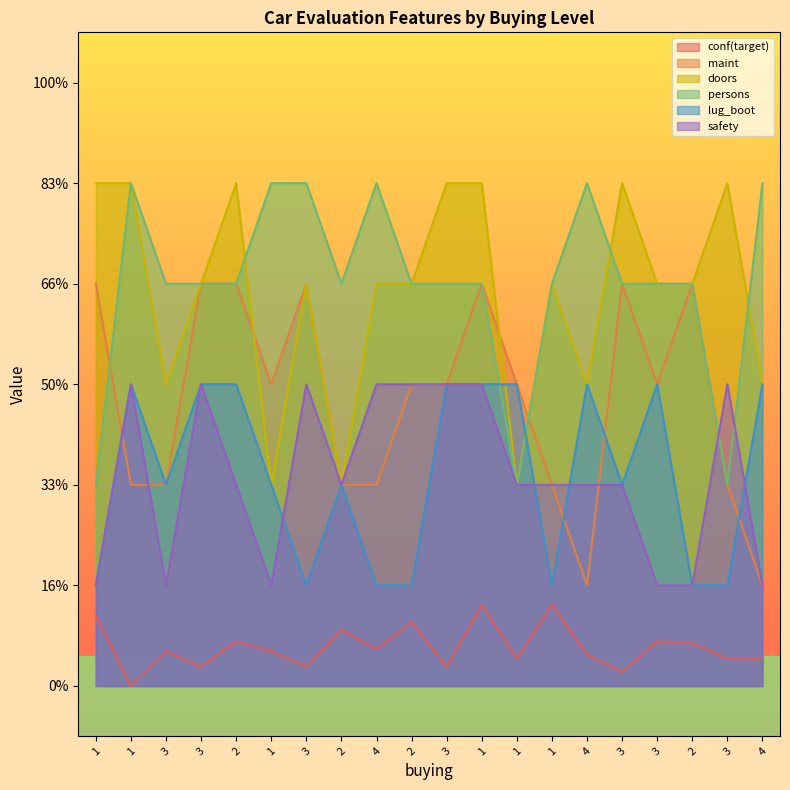

Which series changed the most between 1 and 3?

persons